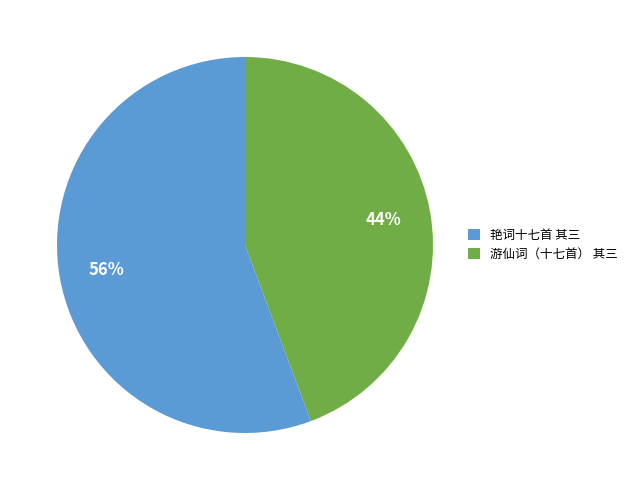

What is the smallest slice in the pie chart?

游仙词（十七首） 其三